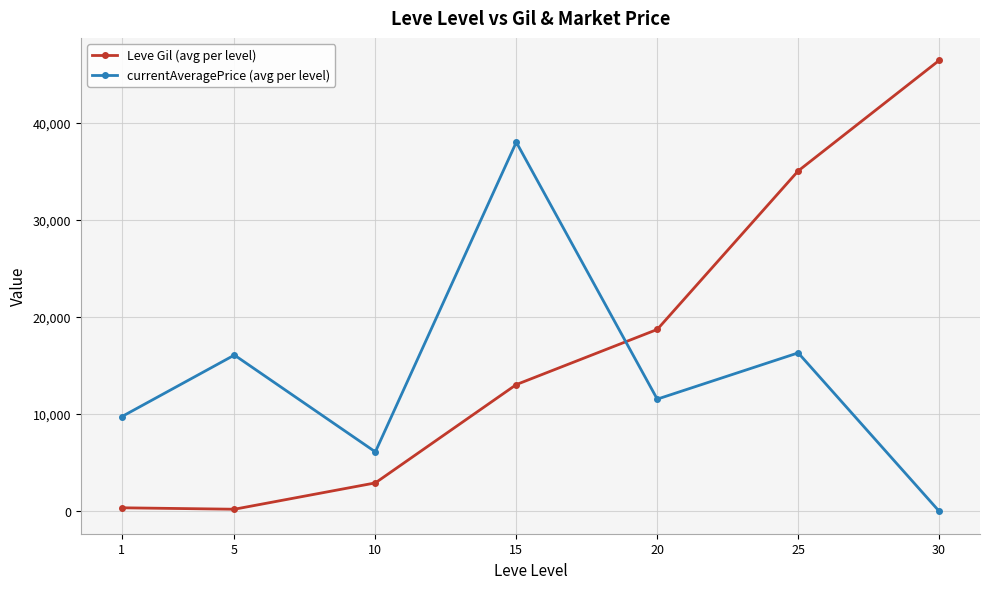

How many data points does each series have?

7